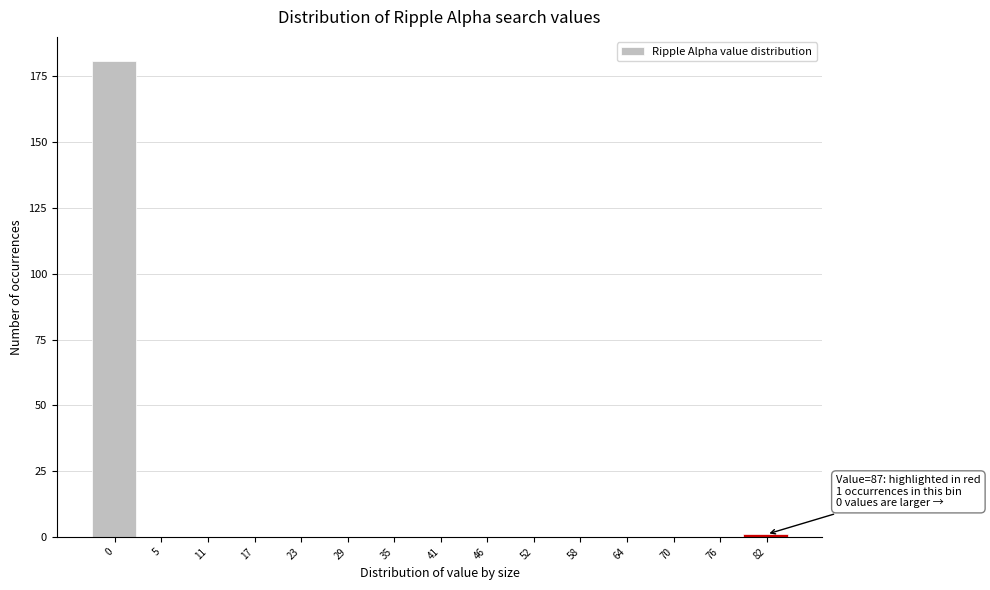

Reading right to left, transcribe all the data shown in this chart.

82=1	76=0	70=0	64=0	58=0	52=0	46=0	41=0	35=0	29=0	23=0	17=0	11=0	5=0	0=181